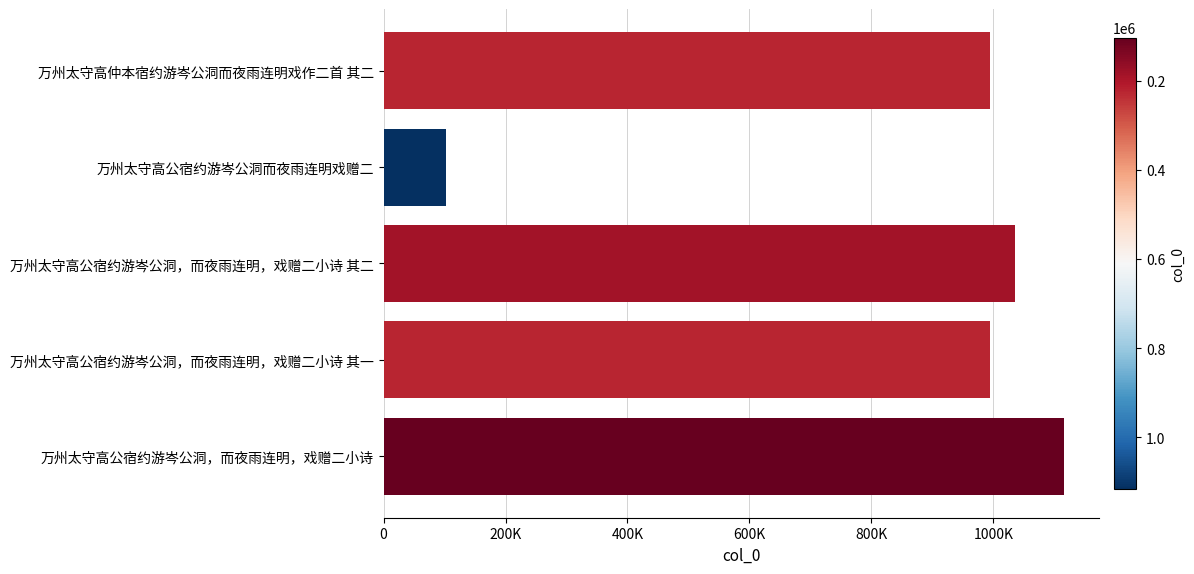

Which category has the highest value across all series?

万州太守高公宿约游岑公洞，而夜雨连明，戏赠二小诗